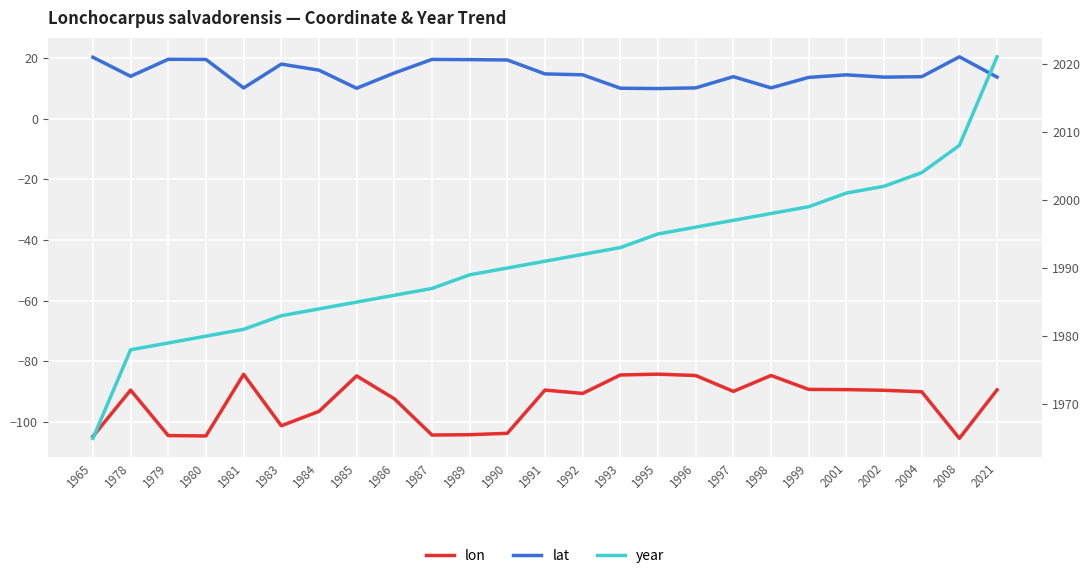

List the labels in order of year value, largest first.

2021, 2008, 2004, 2002, 2001, 1999, 1998, 1997, 1996, 1995, 1993, 1992, 1991, 1990, 1989, 1987, 1986, 1985, 1984, 1983, 1981, 1980, 1979, 1978, 1965